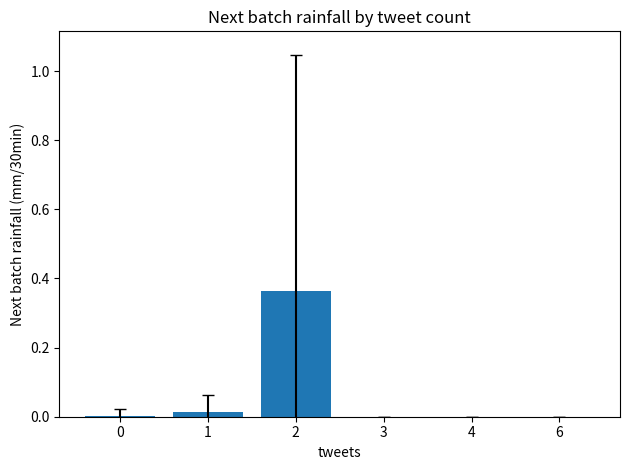

True or false: the data shows 0.0 at 3.

True